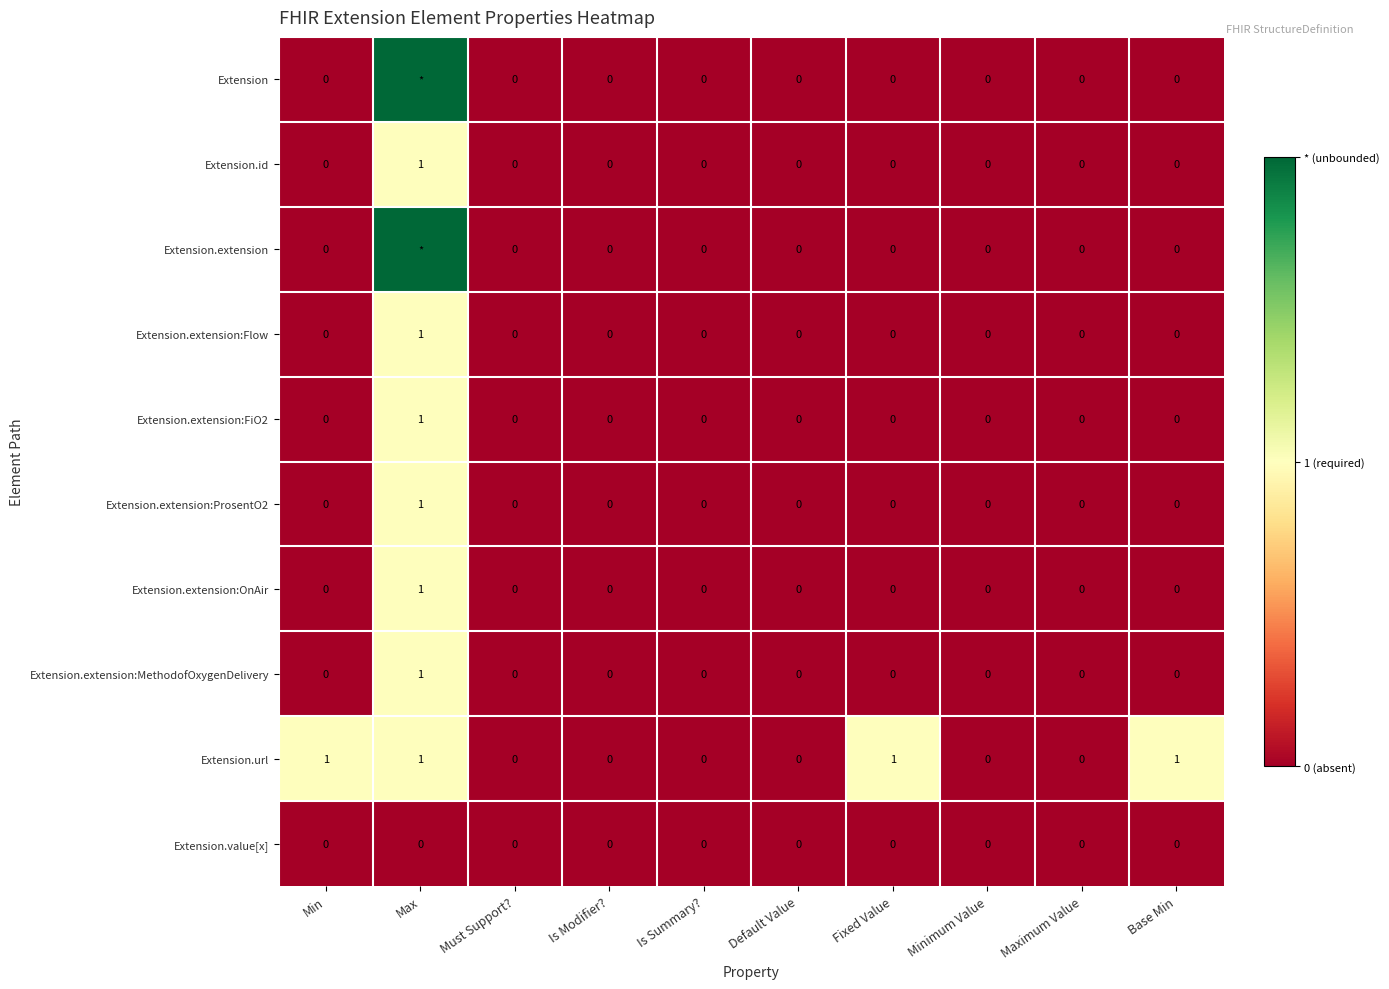

Is it true that Extension.extension:ProsentO2 equals 1 at Max?

True